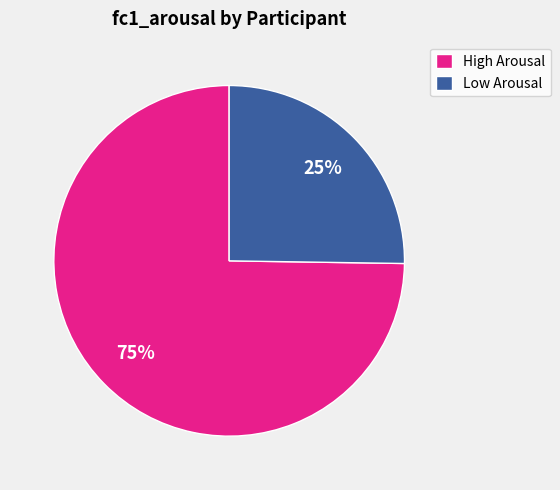

The Low Arousal slice represents 13% of the pie. True or false?

False